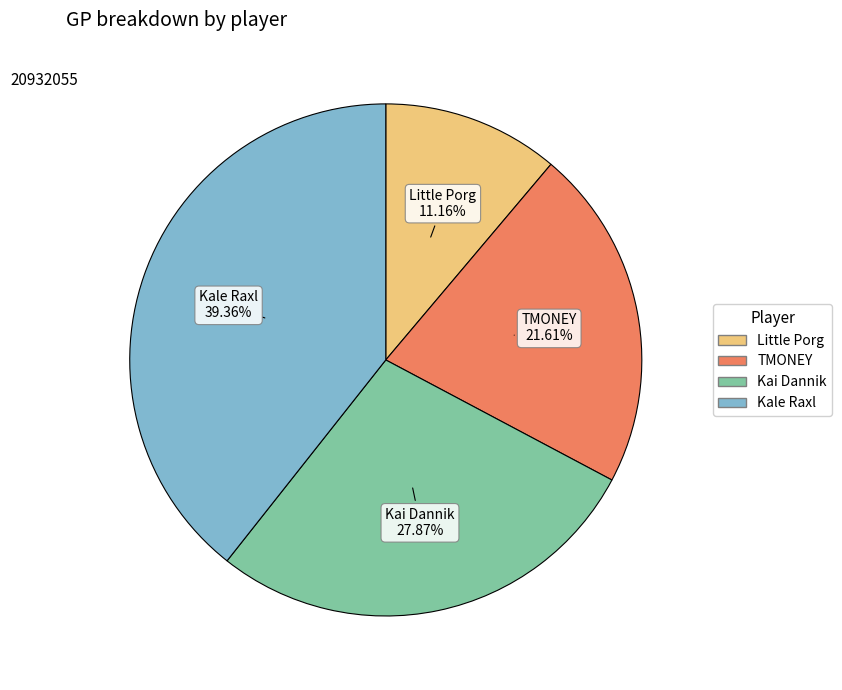

To the nearest percent, what is the combined percentage of Little Porg and Kale Raxl?

51%